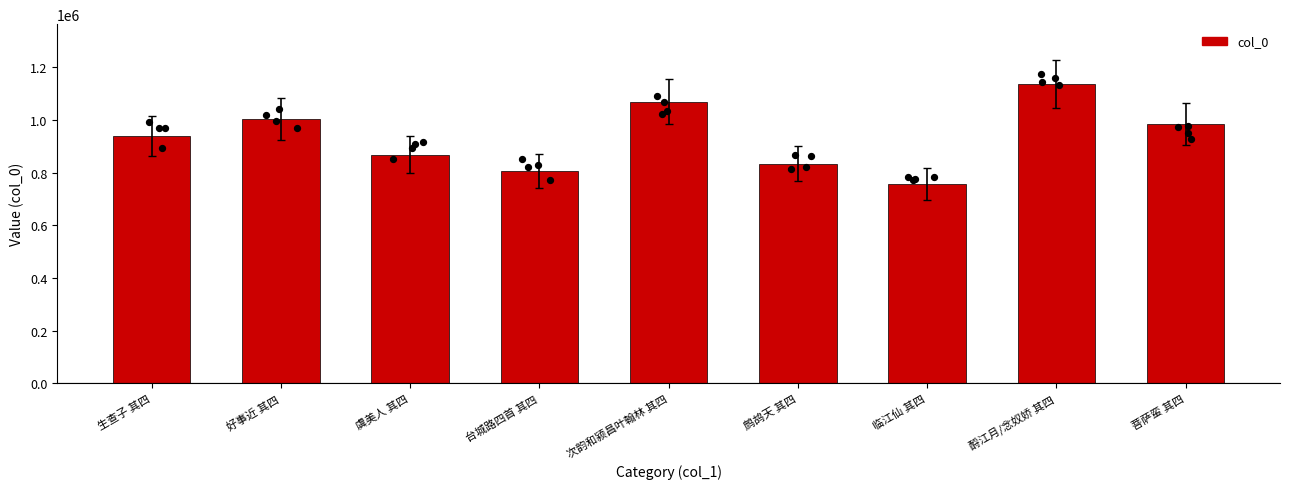

What is the change in value from 虞美人 其四 to 菩萨蛮 其四?

+116390